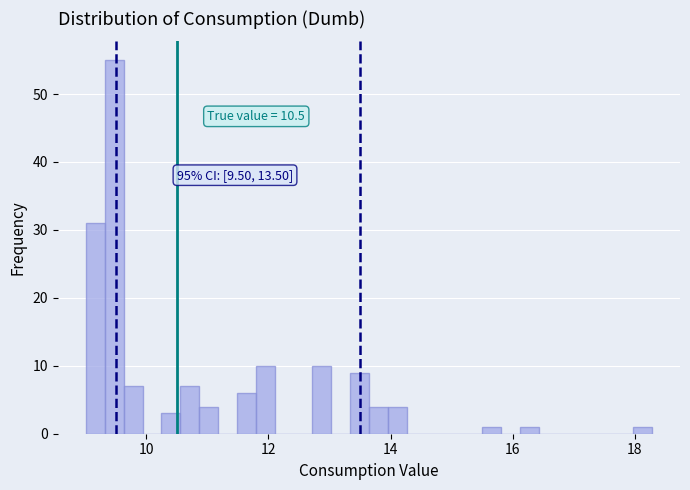

Around what value on the x-axis is the tallest bar? Give the approximate position of its centre, as read against the axis.

9.4